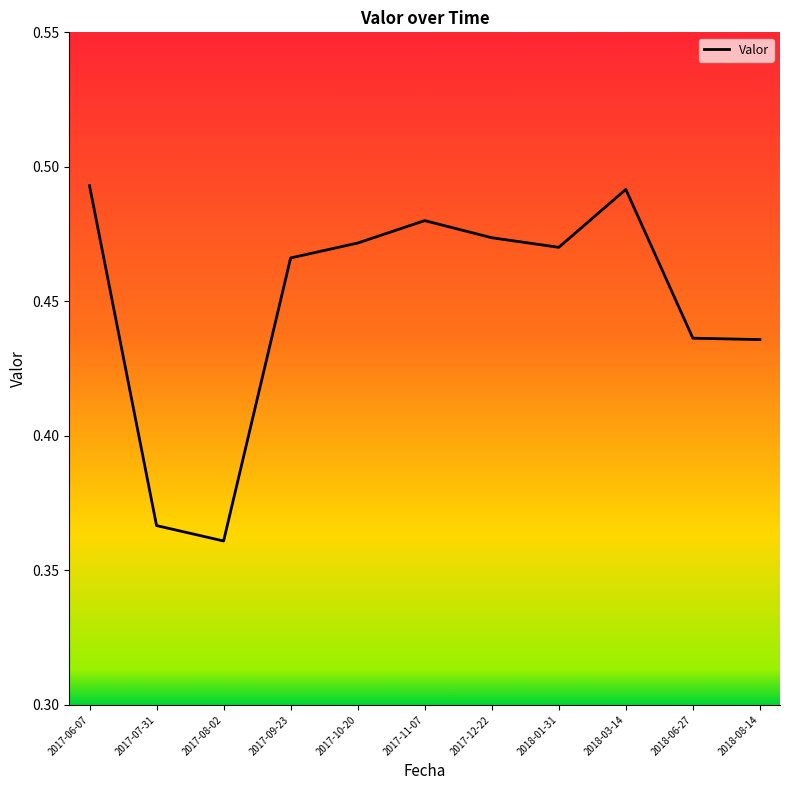

At which label is the value closest to 0?

2017-08-02